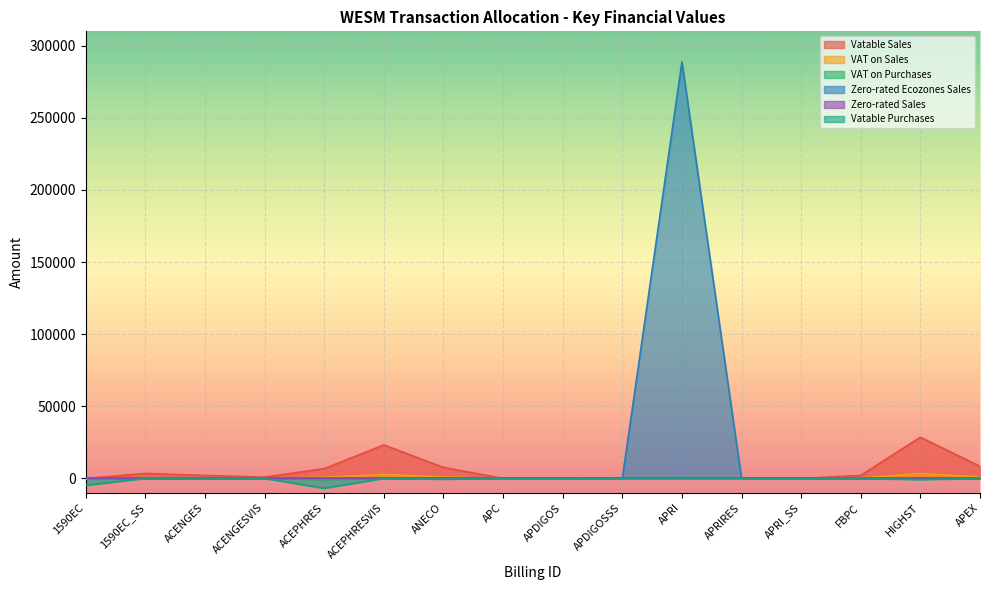

What position from the right is APEX?

1